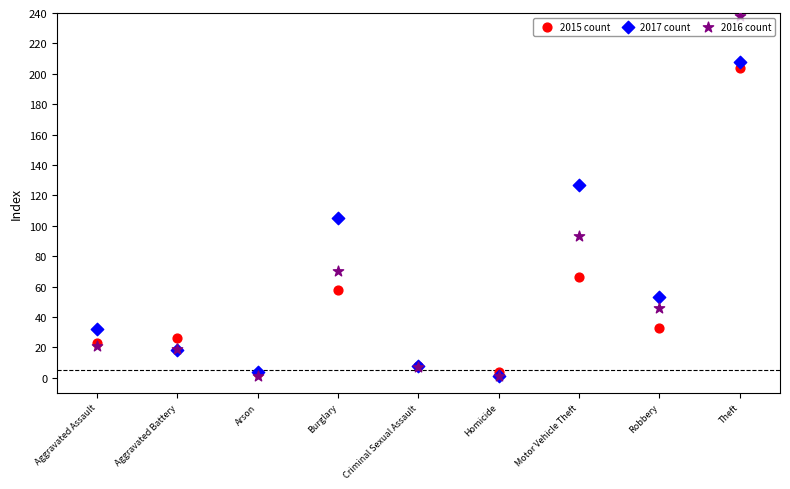

Across all series, what Y value is closest to 119?

127